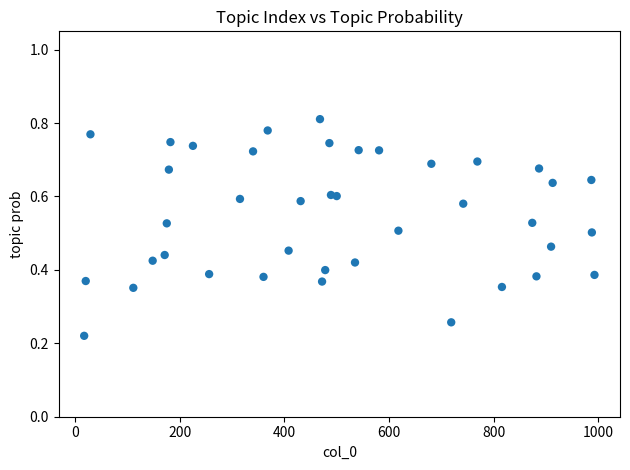

What is the range of X values (max minus min)?

976.0